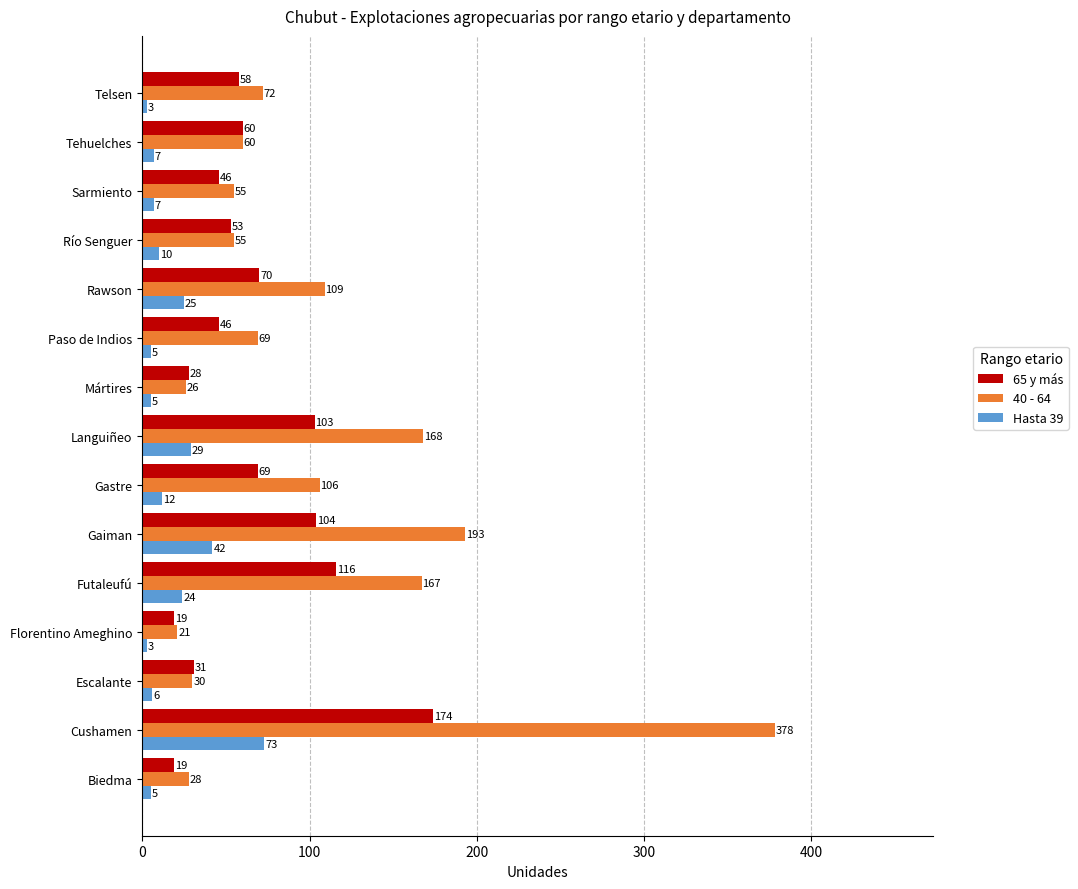

Which series has the widest spread of values?

40 - 64